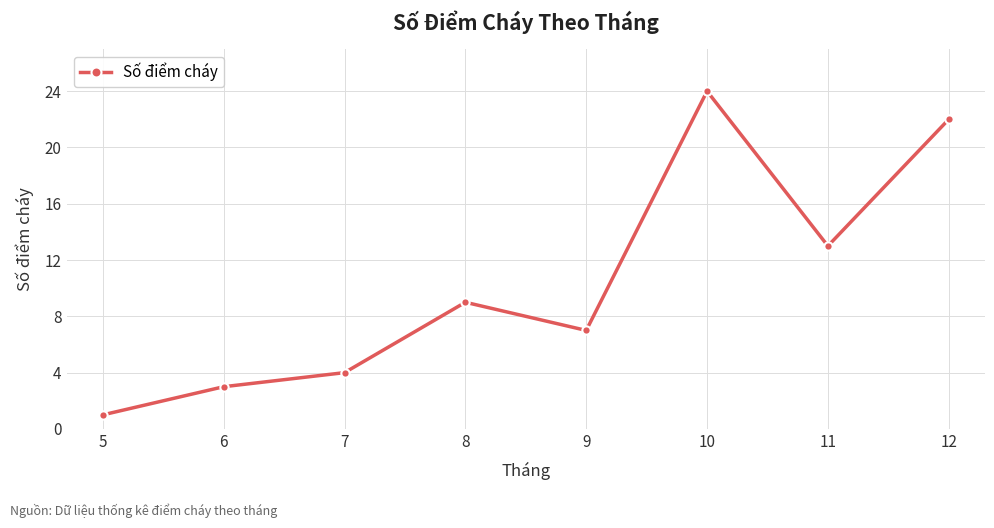

How many data points are less than 9?

4